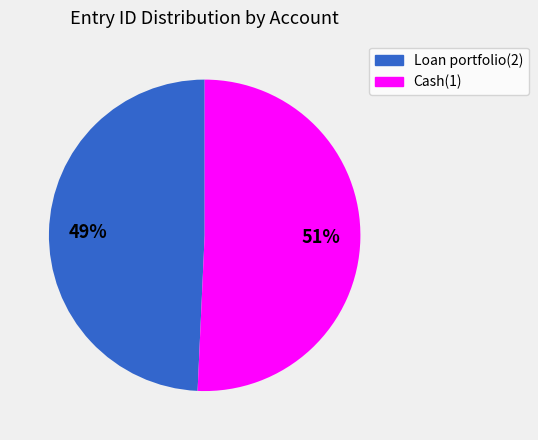

Combined, do Loan portfolio(2) and Cash(1) account for over 50%?

Yes